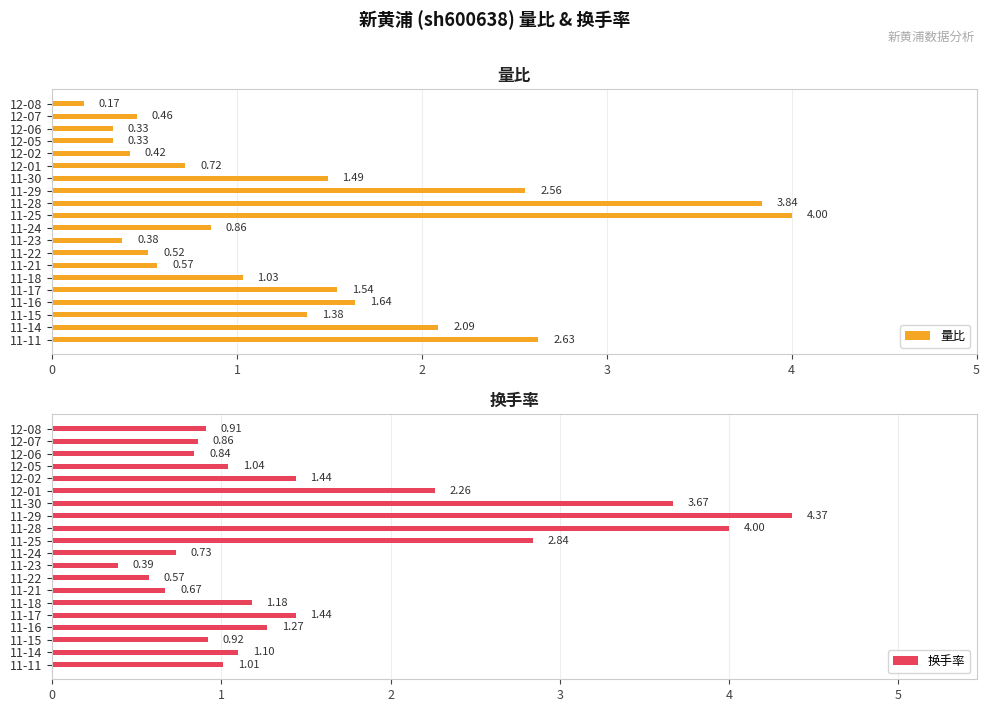

How many data points in 量比 are above 1?

10